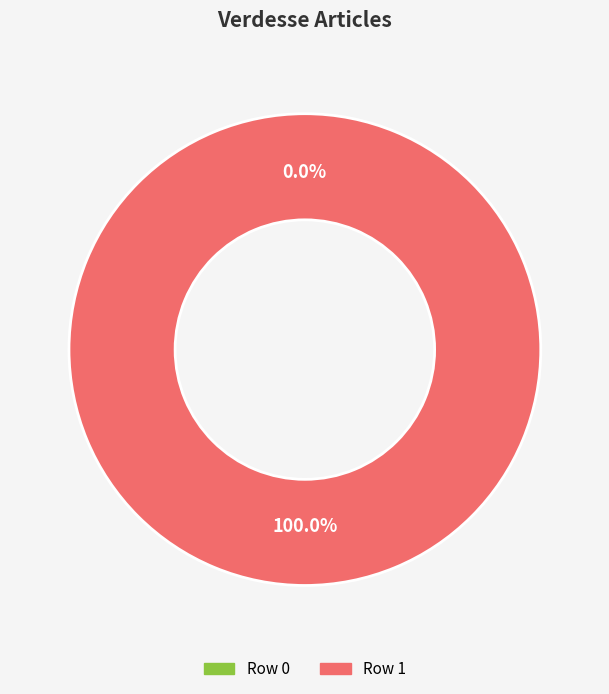

To the nearest percent, what is the difference between the largest and smallest slice percentages?

100%